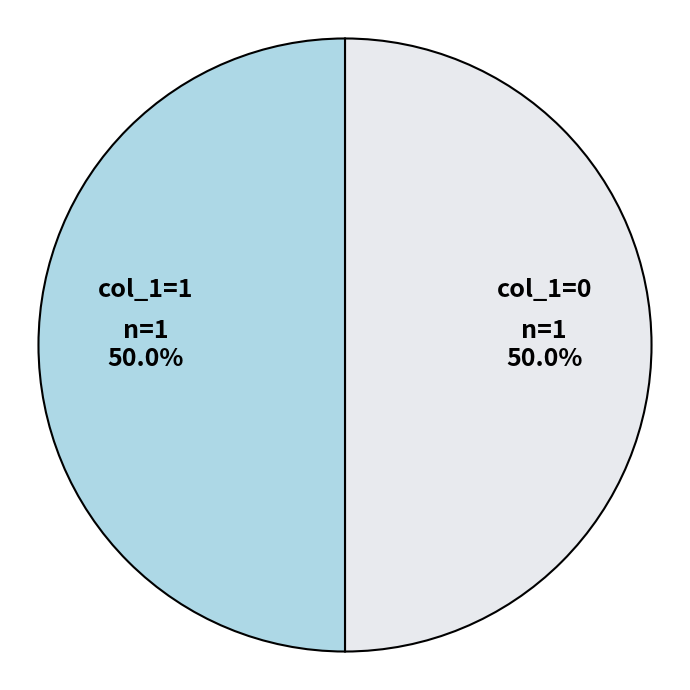

What percentage is NOT represented by col_1=0?

50.0%